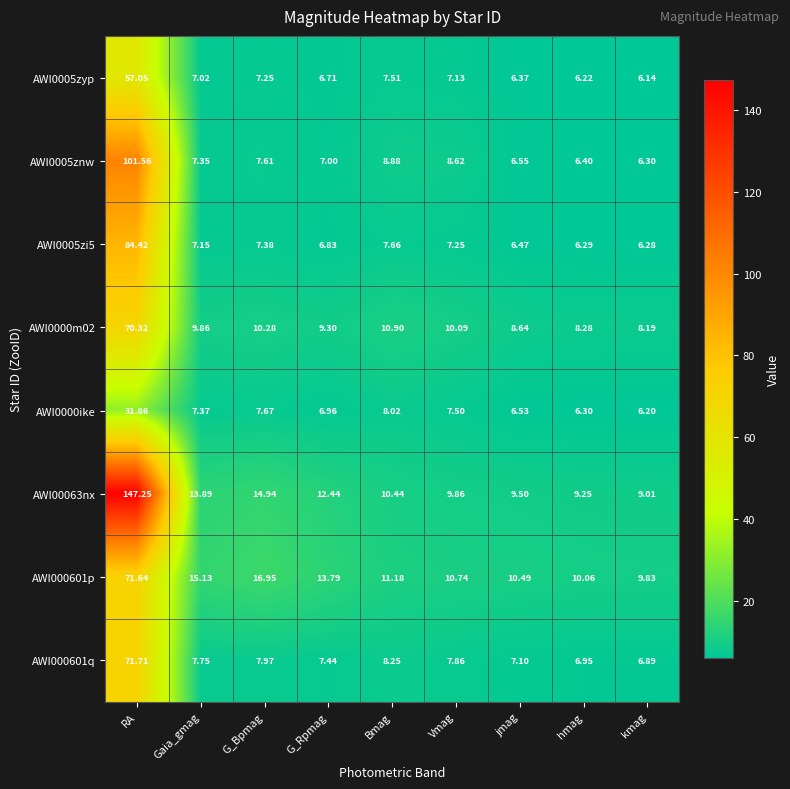

At which category is the sum across all series the highest?

RA